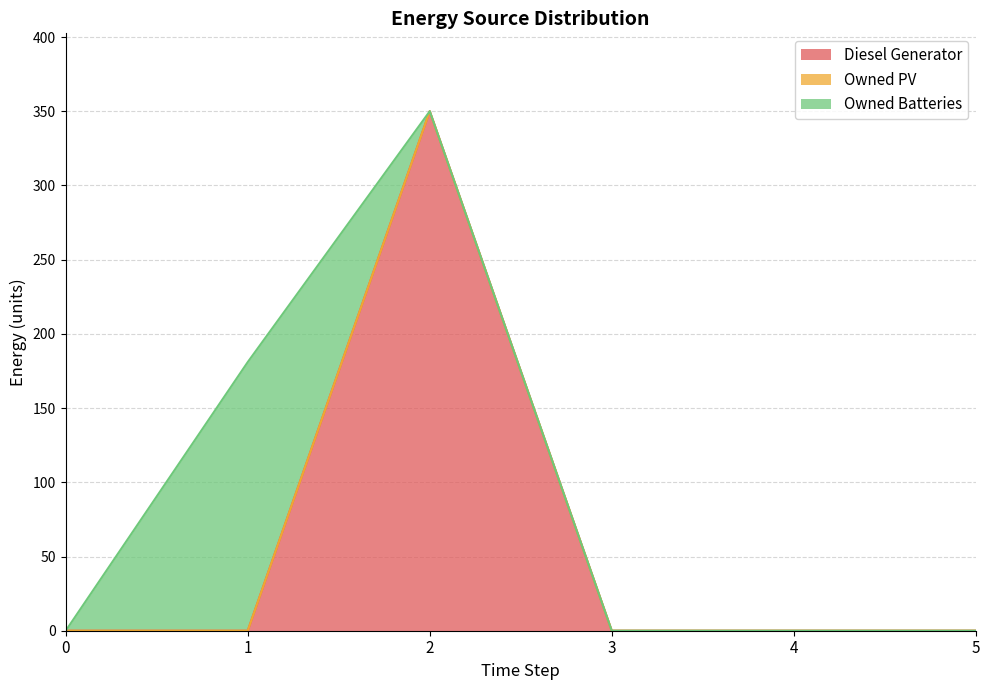

List the series in order of their peak value, highest first.

Diesel Generator, Owned Batteries, Owned PV